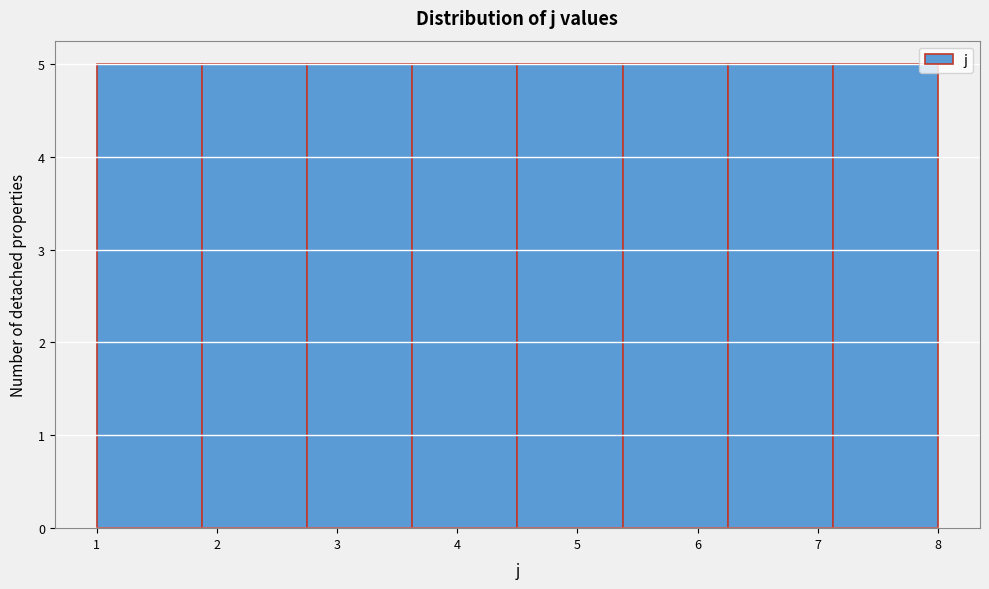

Reading left to right, transcribe this chart: for each bar, give the range it covers on the x-axis and its height. Neither the bar edges nor the heights are printed on the chart, so give them approximately, as read against the axes.

1.0 to 1.9: 5
1.9 to 2.8: 5
2.8 to 3.6: 5
3.6 to 4.5: 5
4.5 to 5.4: 5
5.4 to 6.3: 5
6.3 to 7.1: 5
7.1 to 8.0: 5